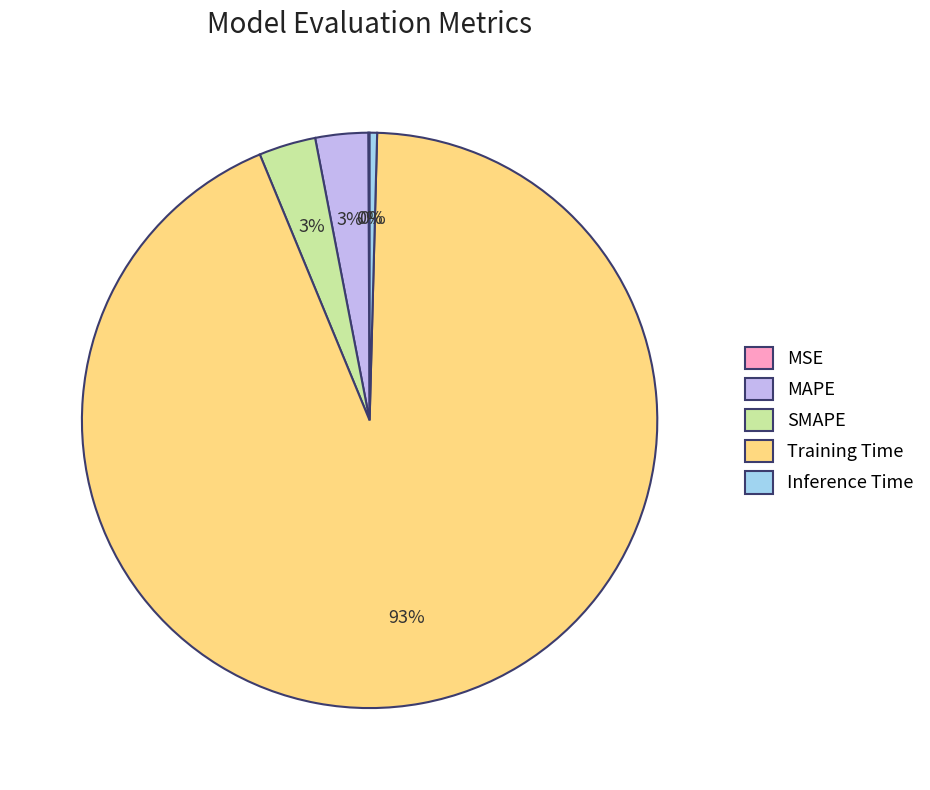

To the nearest percent, what portion does SMAPE represent?

3%